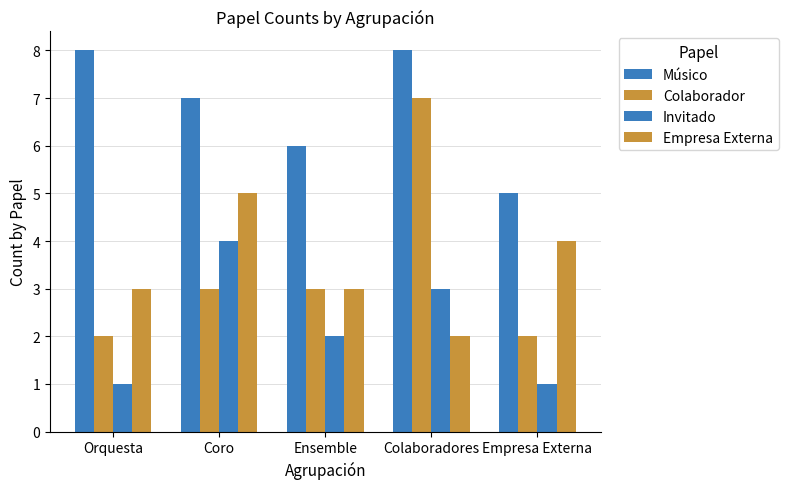

How many data points in Invitado are less than 2?

2